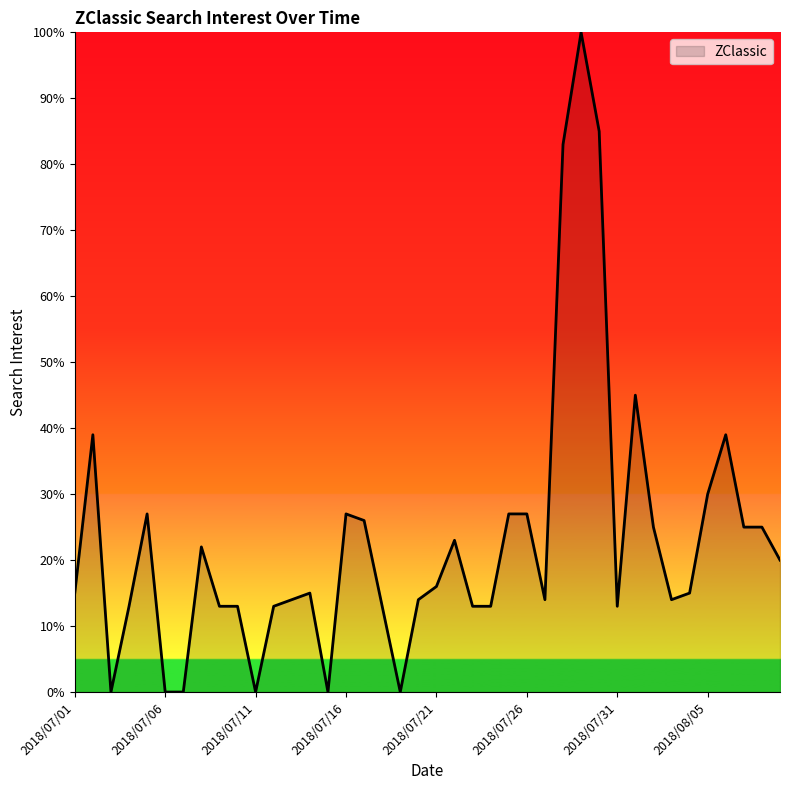

What is the difference between the maximum and minimum values?

100